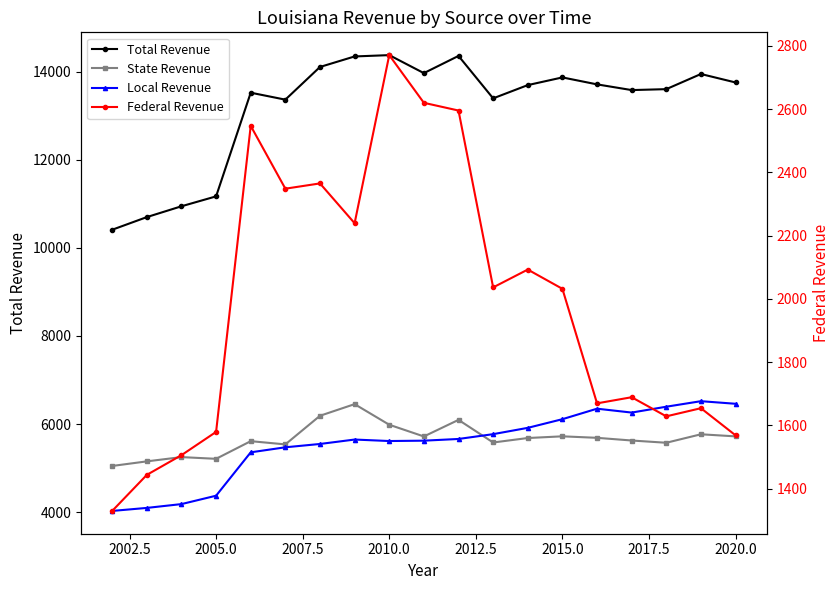

What are all the series names shown in the legend?

Total Revenue, State Revenue, Local Revenue, Federal Revenue